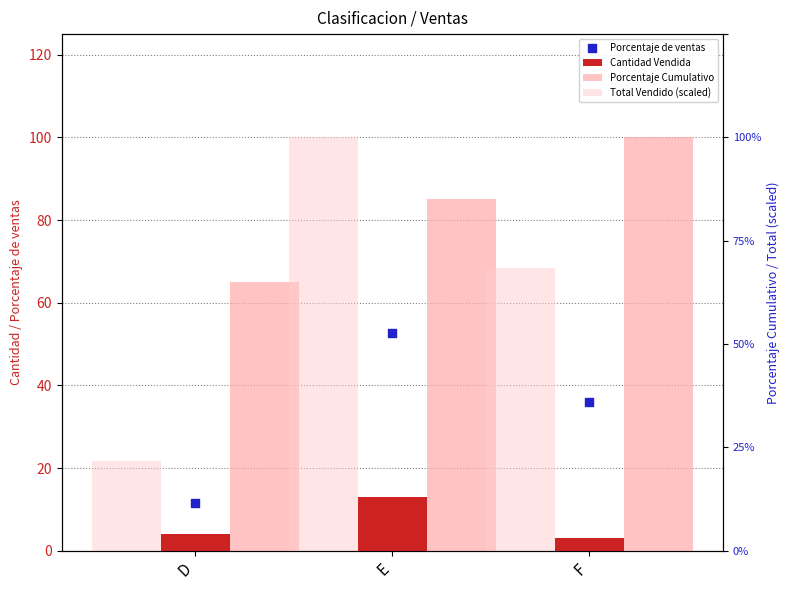

Which series contains the lowest Y value?

Cantidad Vendida